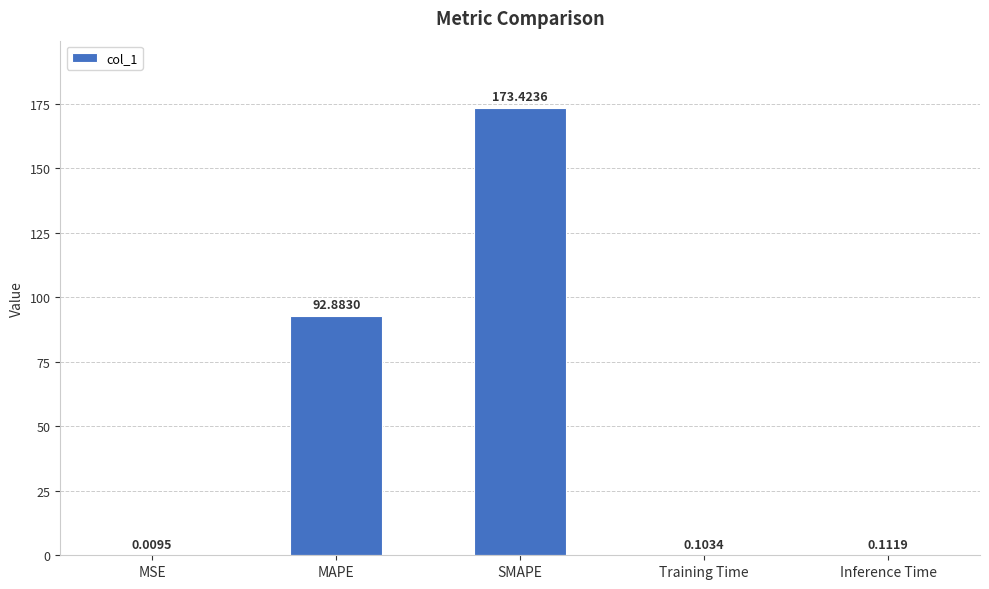

True or false: the data shows 127.7 at MAPE.

False